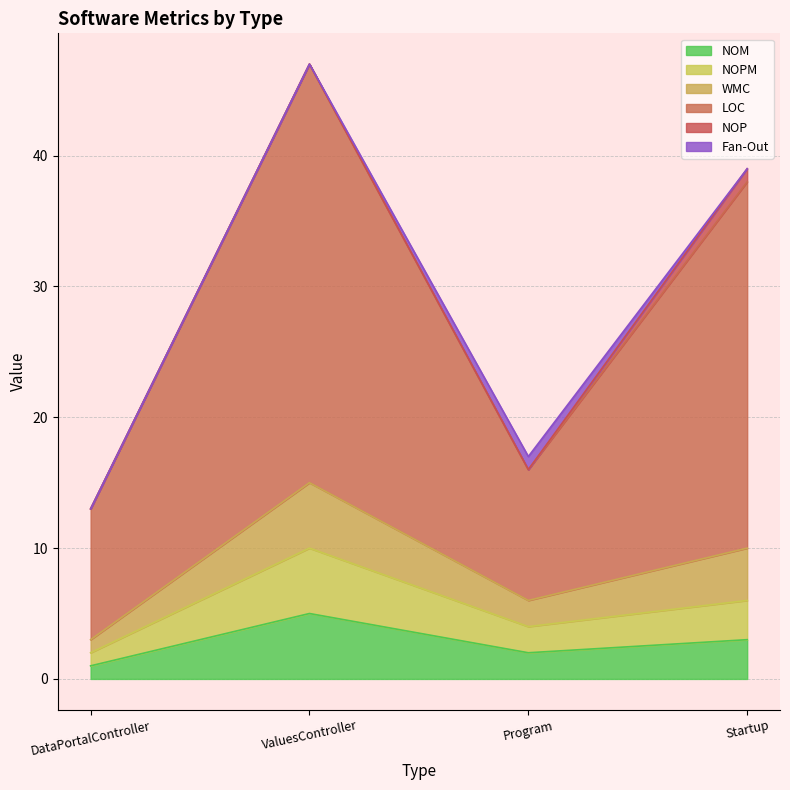

Does the chart have visible grid lines?

Yes